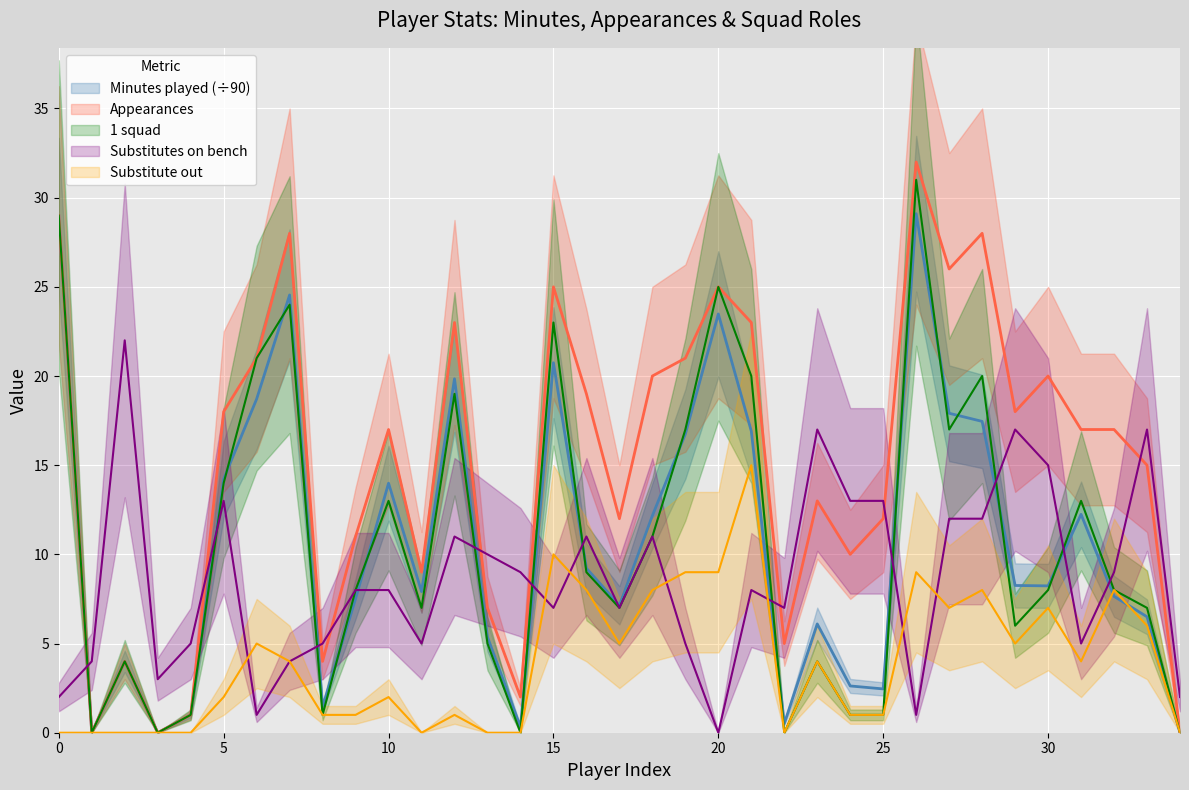

Is the value of 1 squad at 10 greater than the value of Minutes played at 3?

Yes